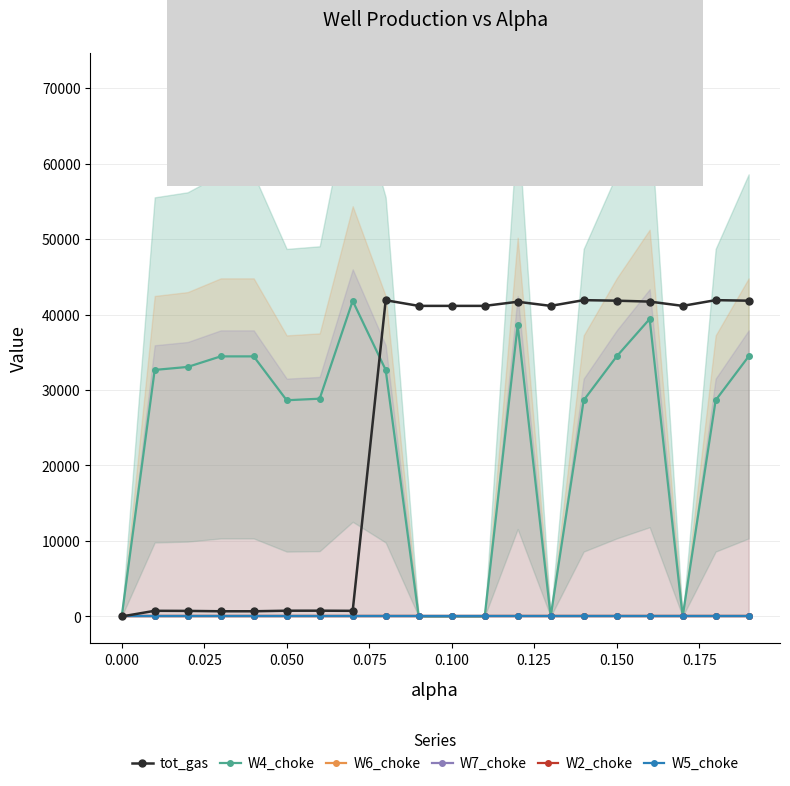

The value of tot_gas at 0.100 is 55006.0. True or false?

False